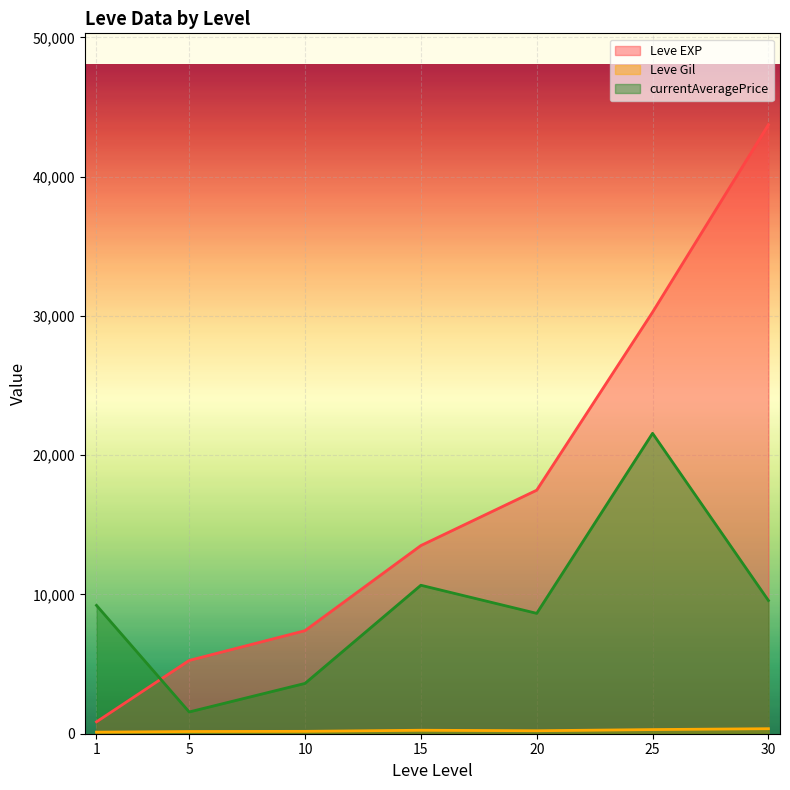

Is the value of currentAveragePrice at 10 greater than the value of Leve Gil at 10?

Yes